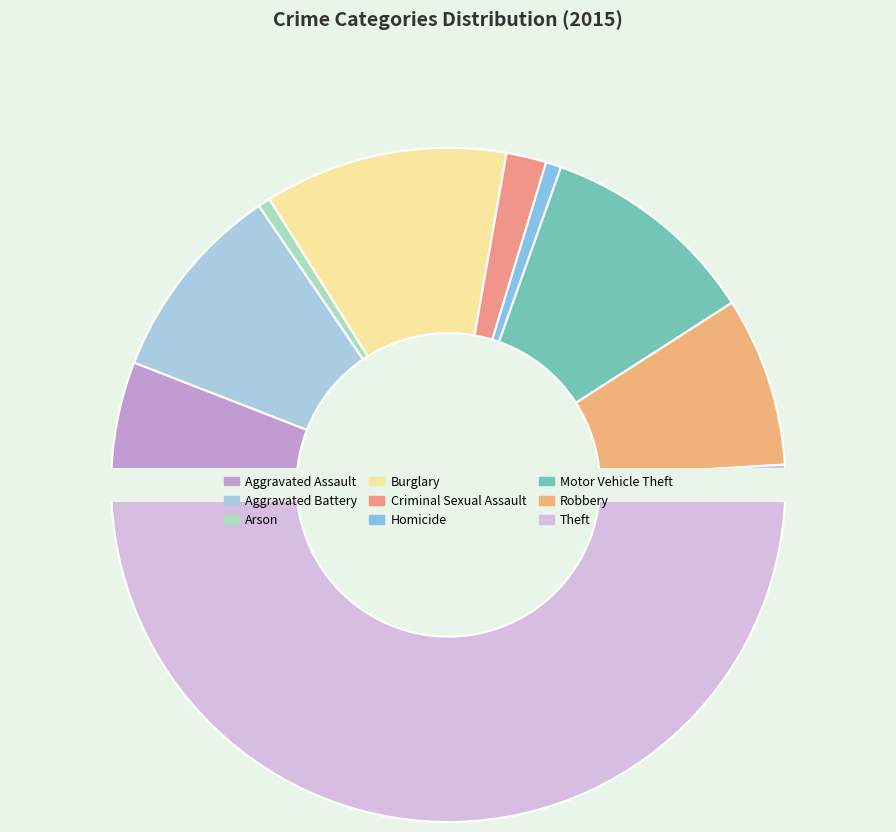

What percentage is the Motor Vehicle Theft slice, to the nearest percent?

10%